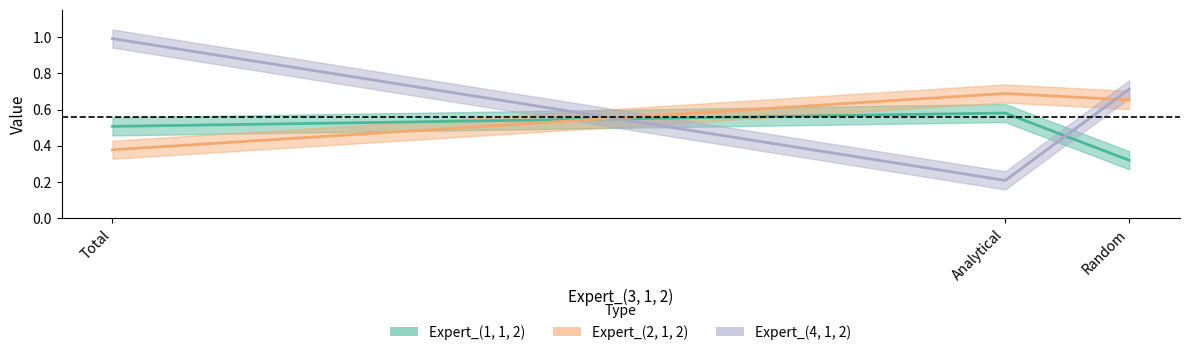

Is this an area chart (filled region under the line)?

No